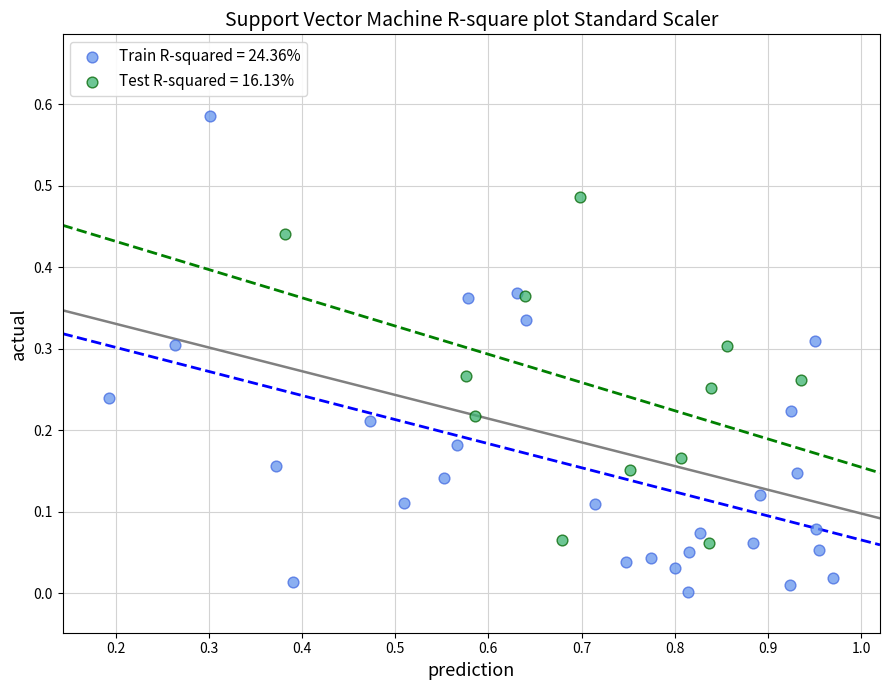

Which series contains the lowest Y value?

Train R-squared = 24.36%